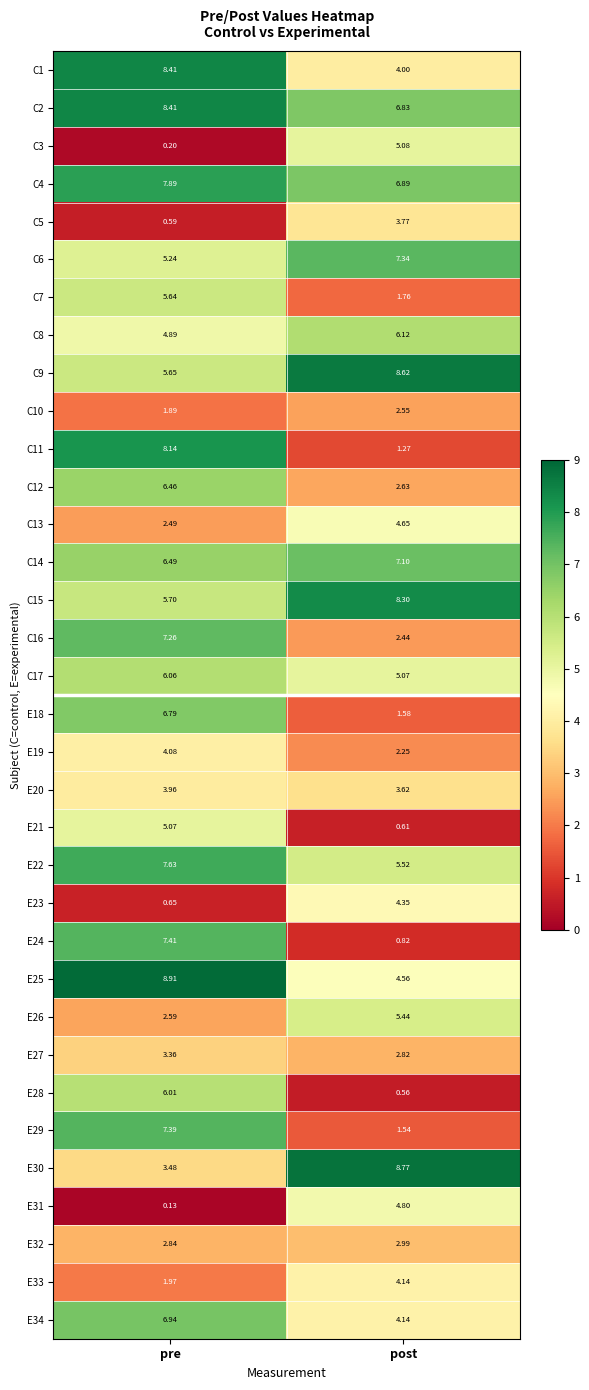

At which category is the sum across all series the highest?

pre